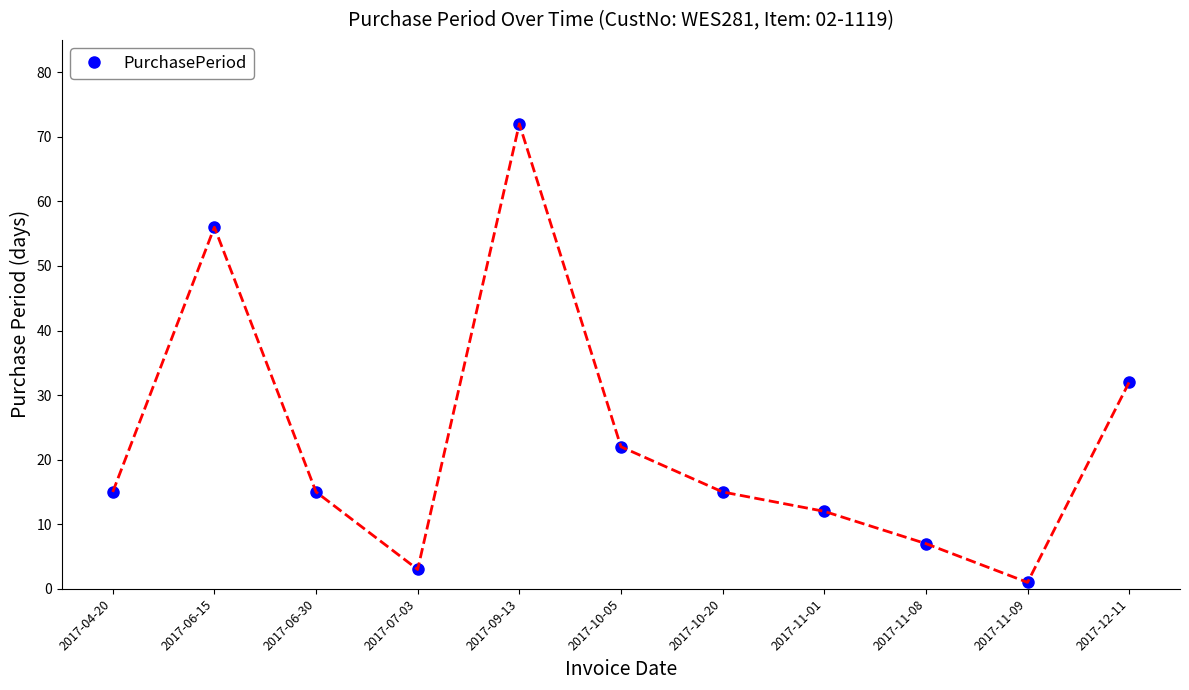

What is the difference between the values at 2017-04-20 and 2017-11-09?

14